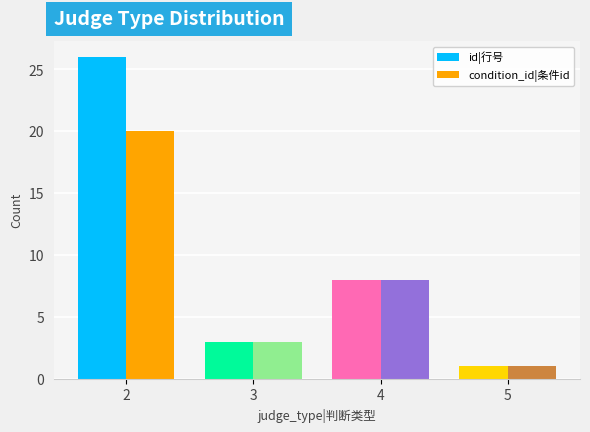

Between 2 and 4, which series saw the biggest shift?

id|行号